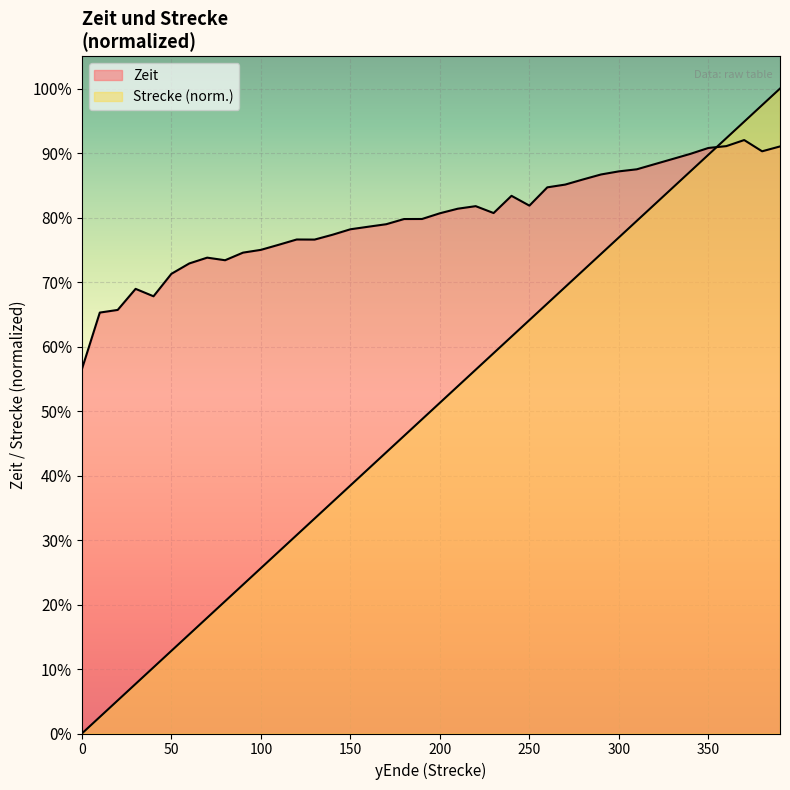

Does the chart display data point markers on the line(s)?

No